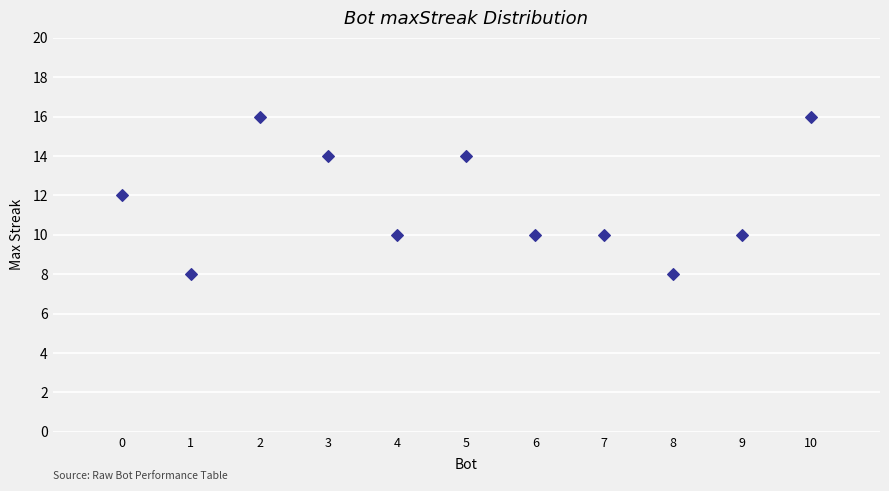

What is the range of Y values (max minus min)?

8